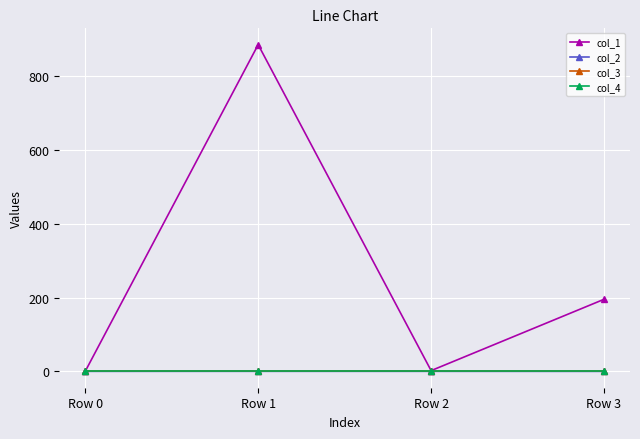

Does the chart have visible grid lines?

Yes